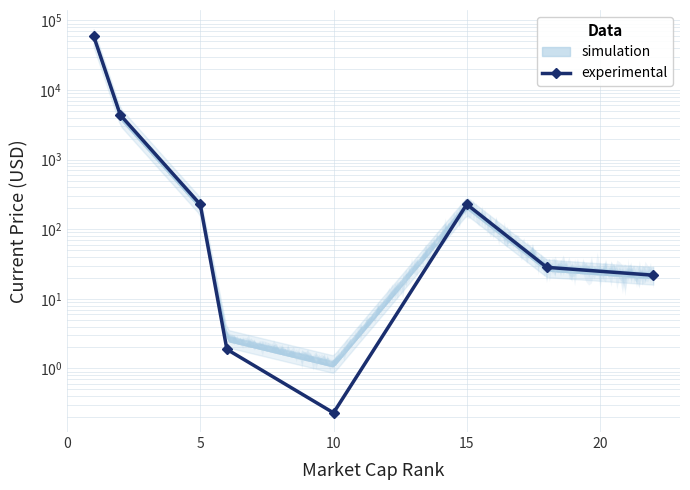

What is the difference between the maximum and minimum values?

59748.8